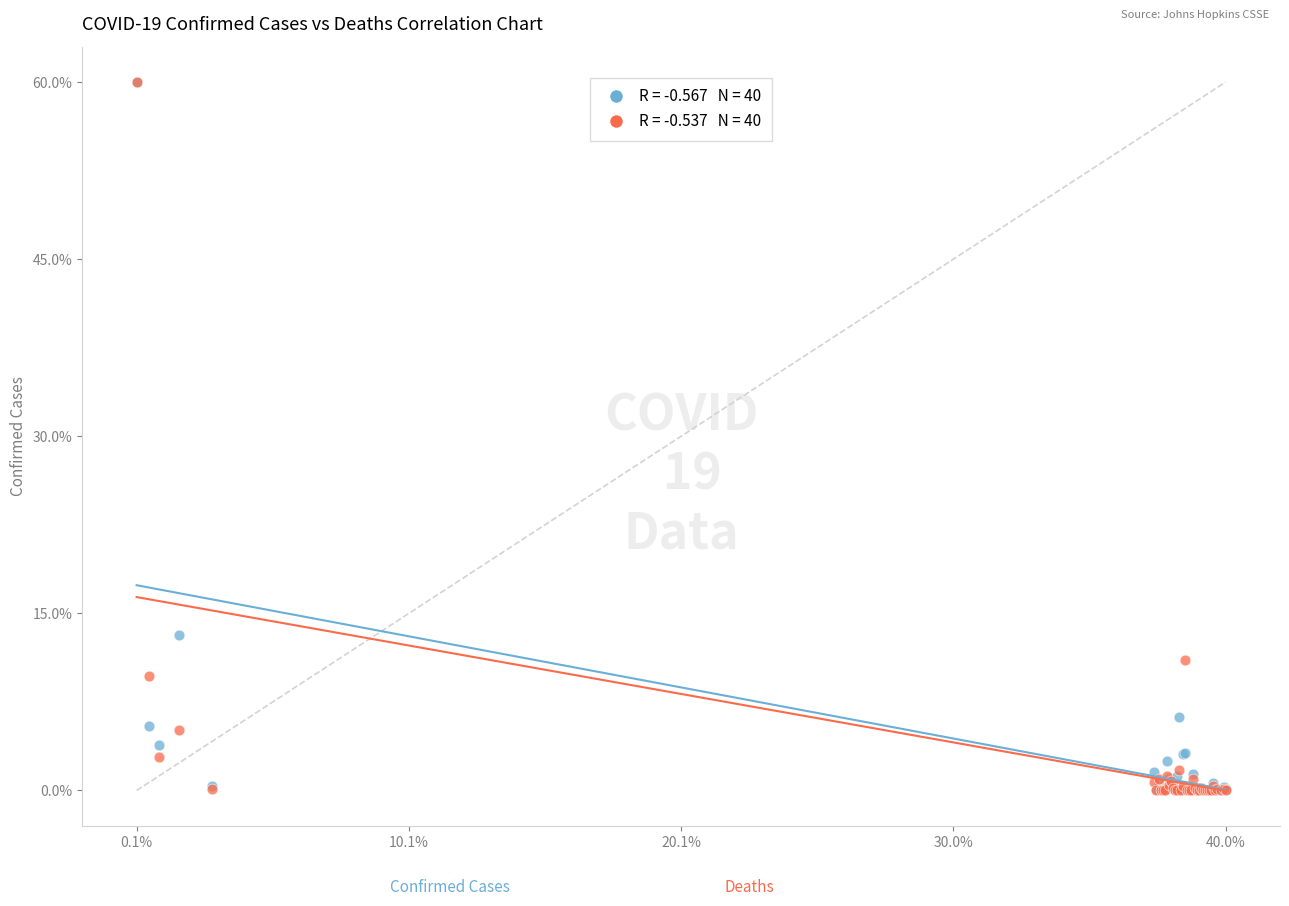

Across all series, what Y value is closest to 30?

13.1